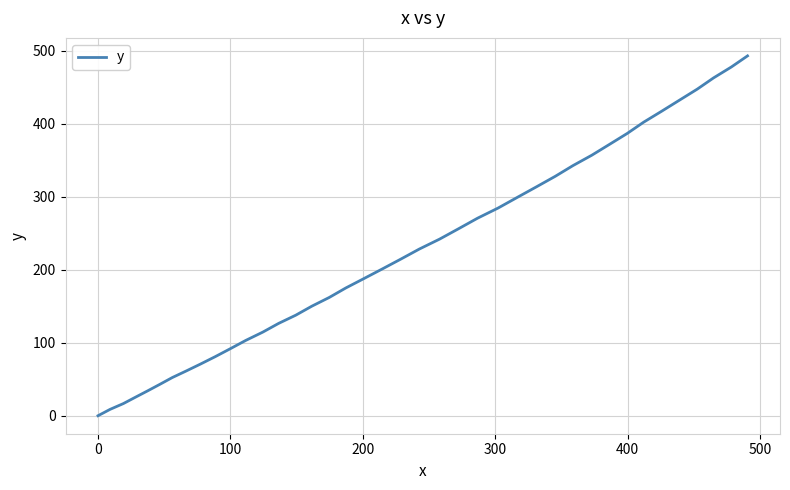

What is the greatest value displayed?

493.1